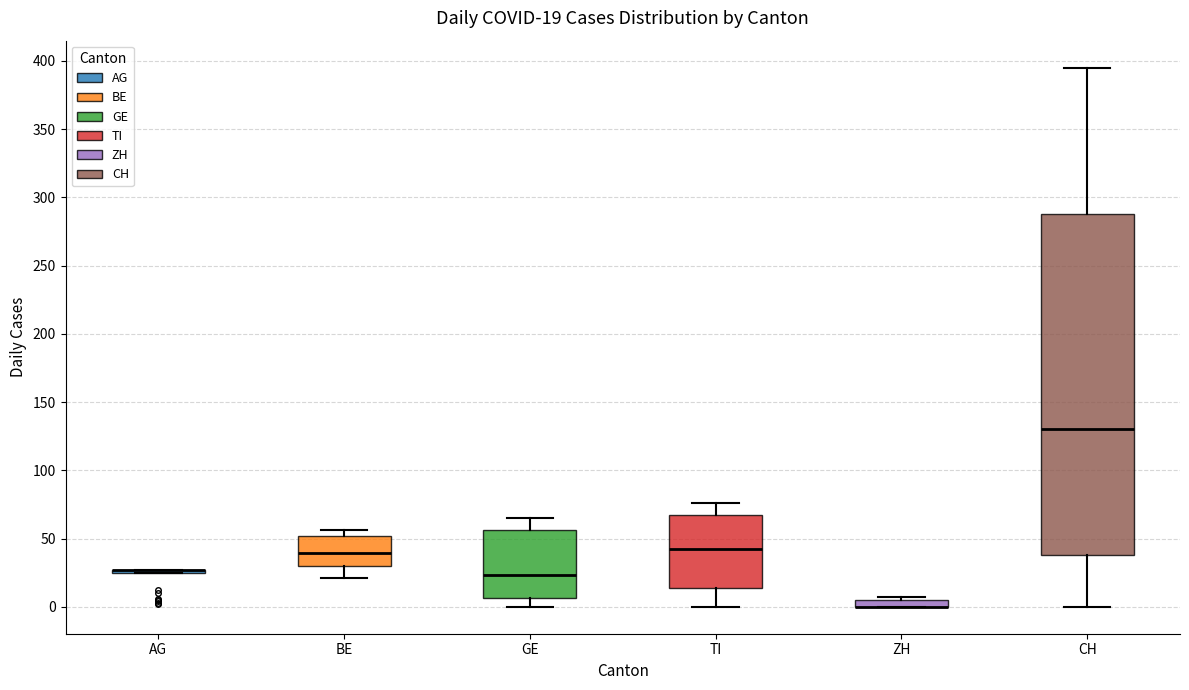

Which box is the tallest, from its lower edge to its upper edge?

CH